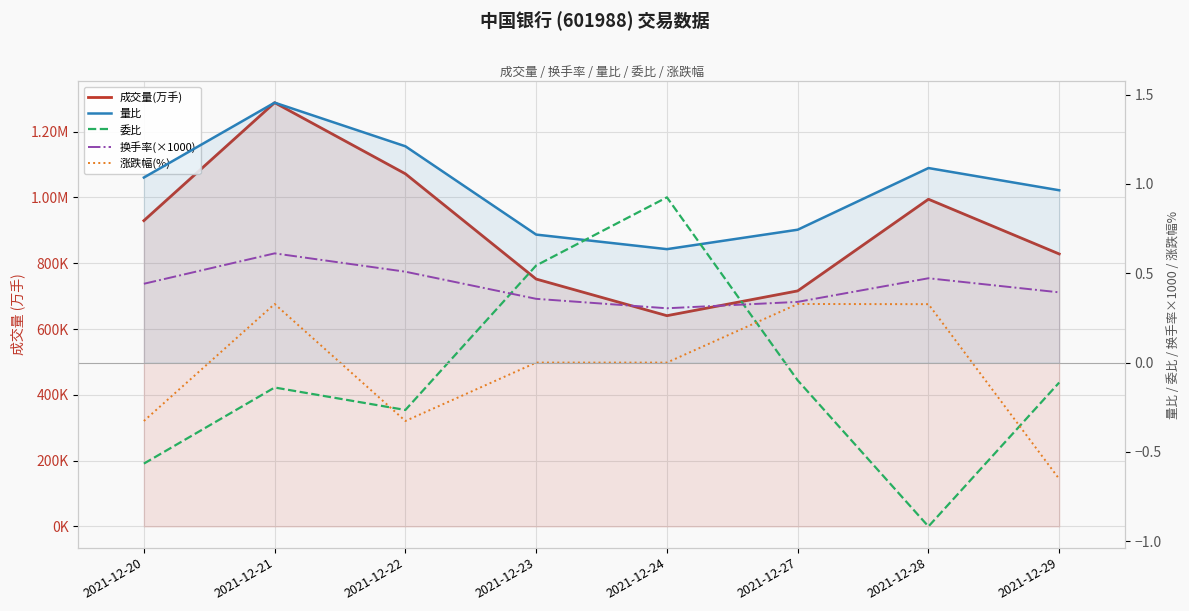

What is the smallest value displayed?

-0.9